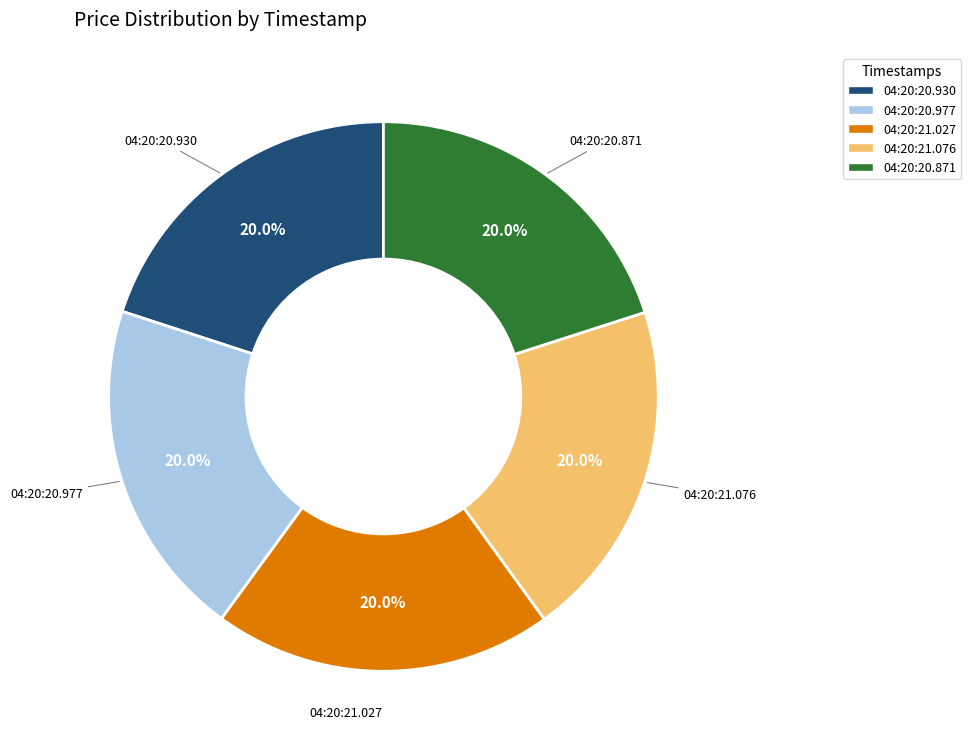

Count the number of slices in the pie.

5